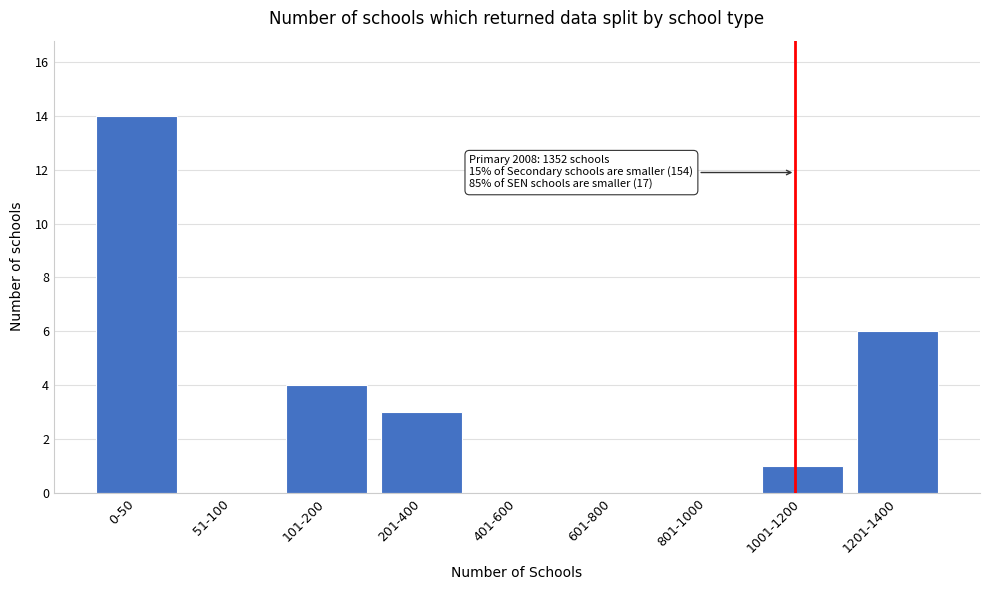

Reading left to right, list all the values displayed in this chart.

0-50=14	51-100=0	101-200=4	201-400=3	401-600=0	601-800=0	801-1000=0	1001-1200=1	1201-1400=6